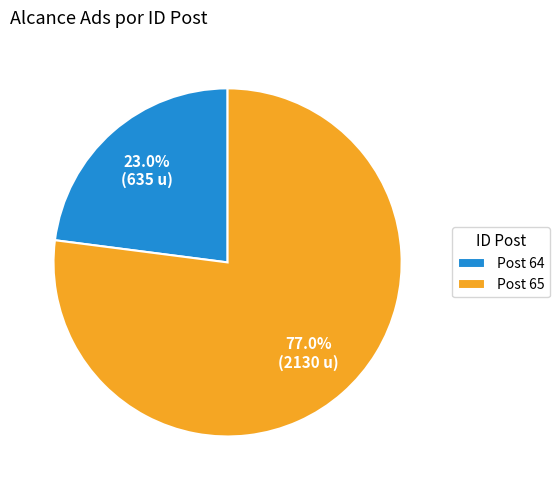

What portion of the pie excludes Post 65?

23.0%